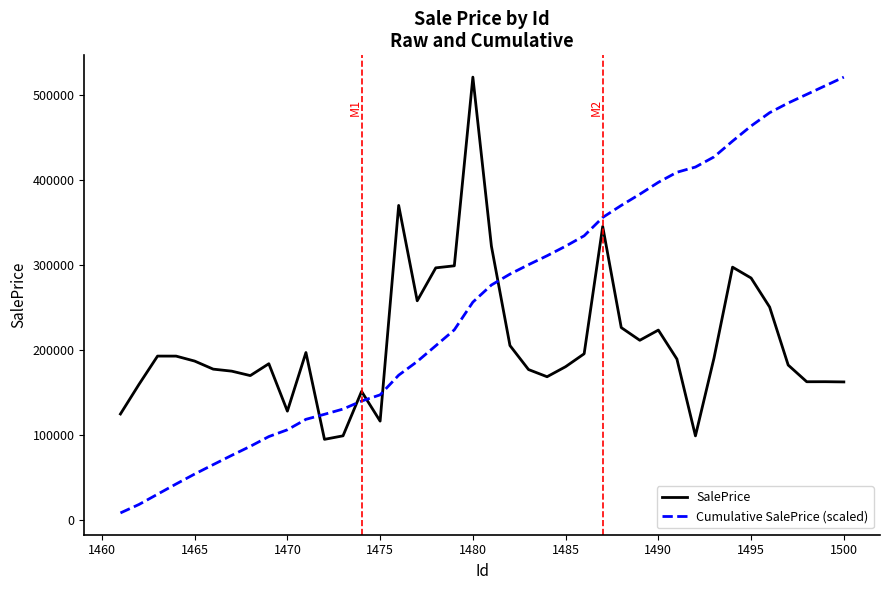

List the series in order of their overall mean, lowest first.

SalePrice, Cumulative SalePrice (scaled)